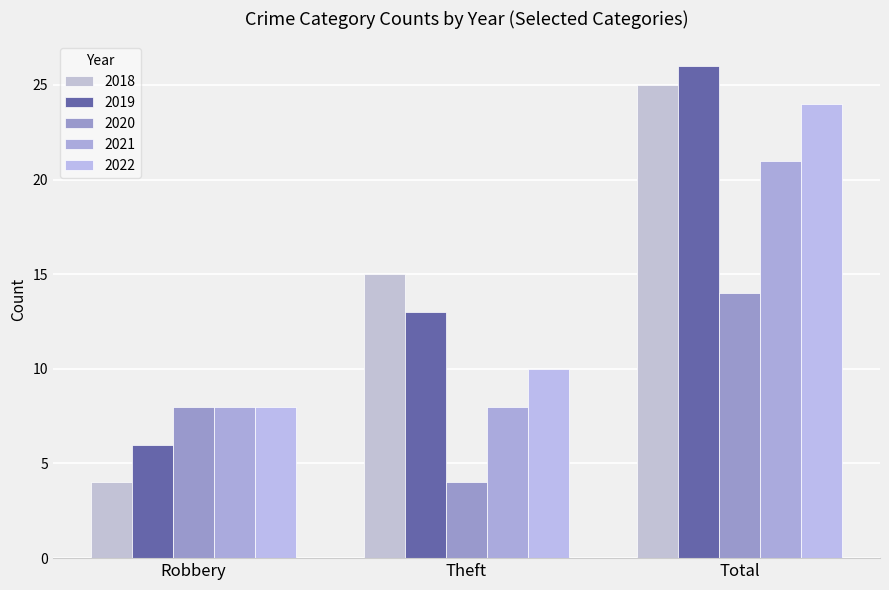

How many groups of bars are there?

3